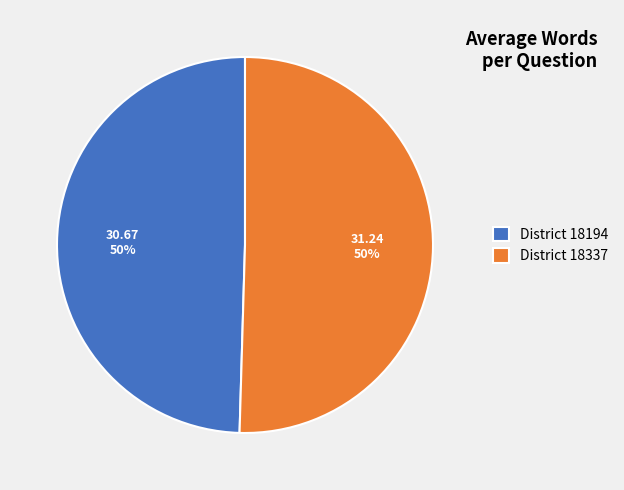

To the nearest percent, what is the average slice percentage?

50%